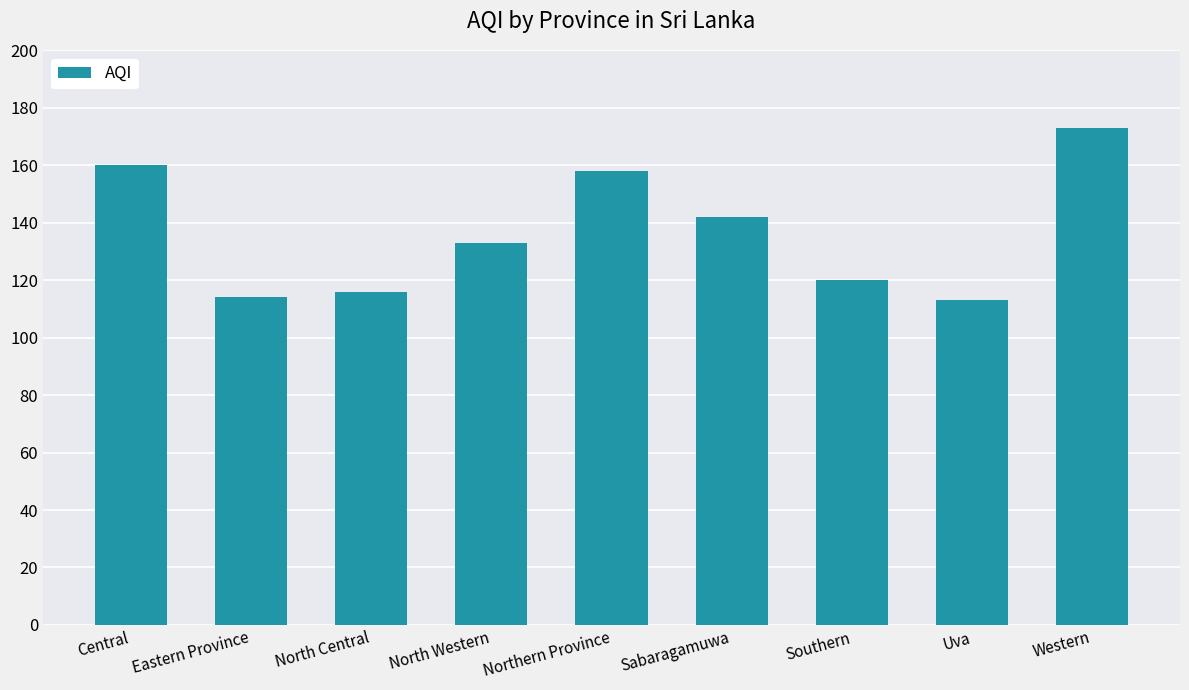

Where is the data nearest to the value 143?

Sabaragamuwa